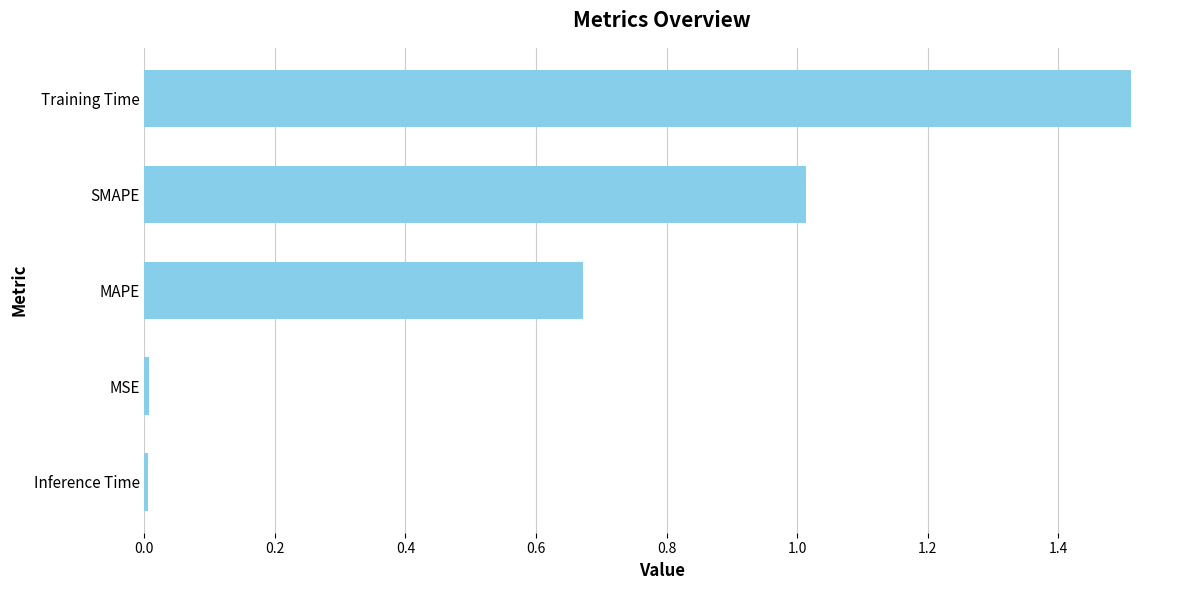

How many data points does each series have?

5